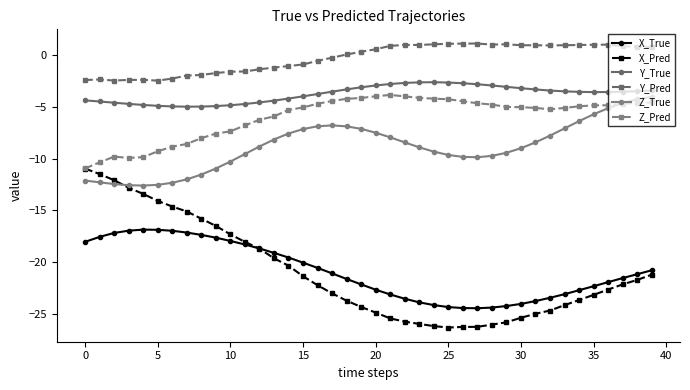

True or false: Z_Pred and X_True intersect in this chart.

False